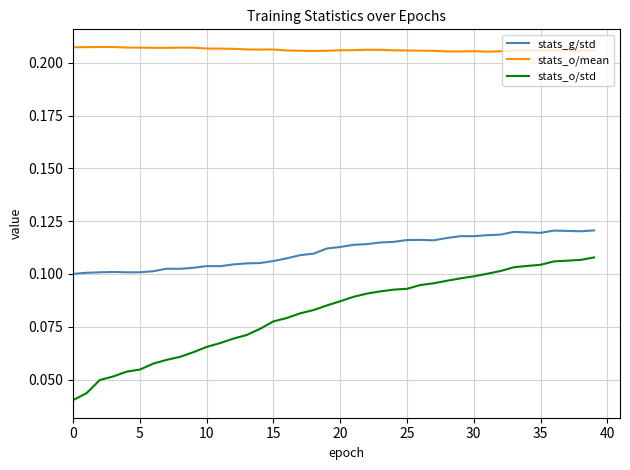

True or false: stats_g/std and stats_o/std intersect in this chart.

False